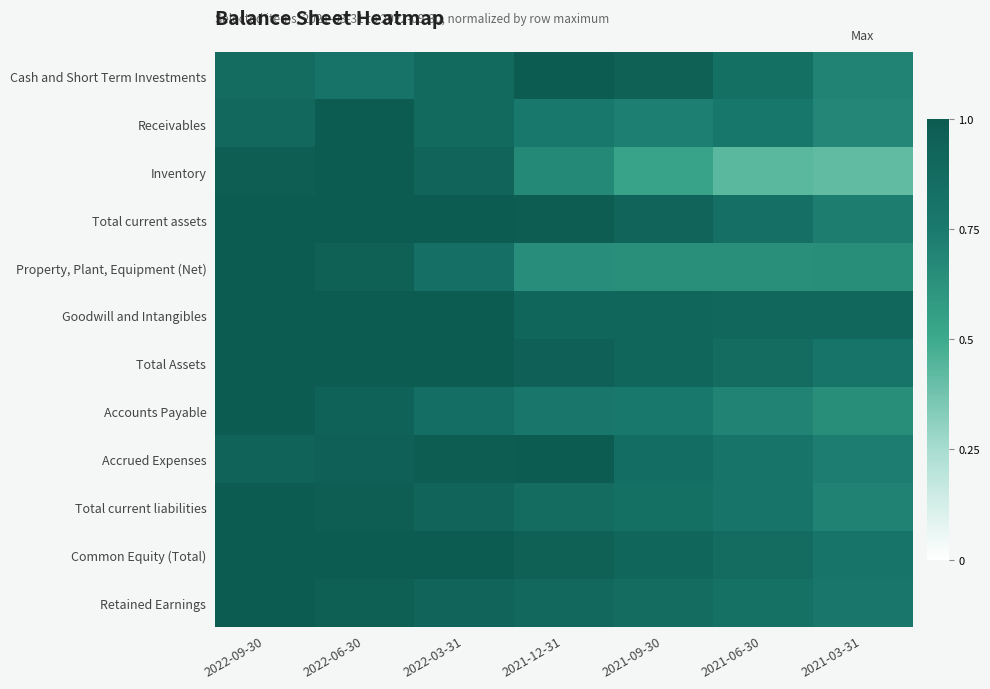

Rank the series by their maximum value, from lowest to highest.

Cash and Short Term Investments, Receivables, Inventory, Total current assets, Property, Plant, Equipment (Net), Goodwill and Intangibles, Total Assets, Accounts Payable, Accrued Expenses, Total current liabilities, Common Equity (Total), Retained Earnings